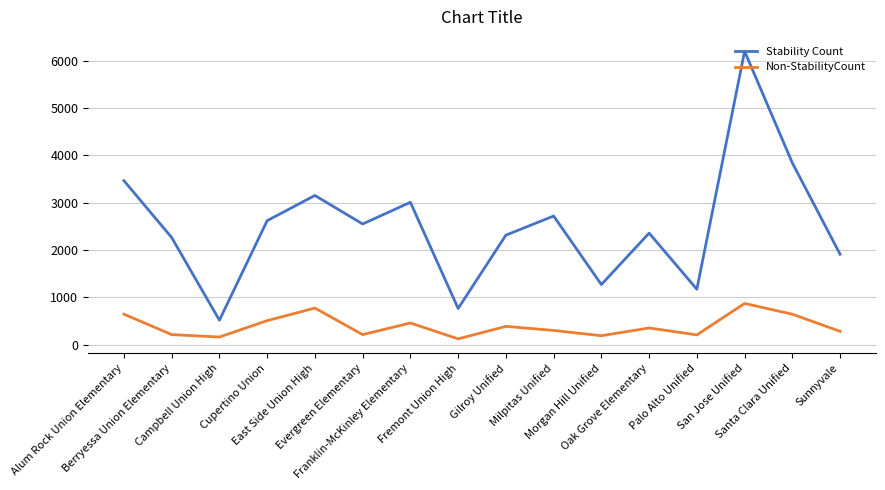

Does the chart have visible grid lines?

Yes